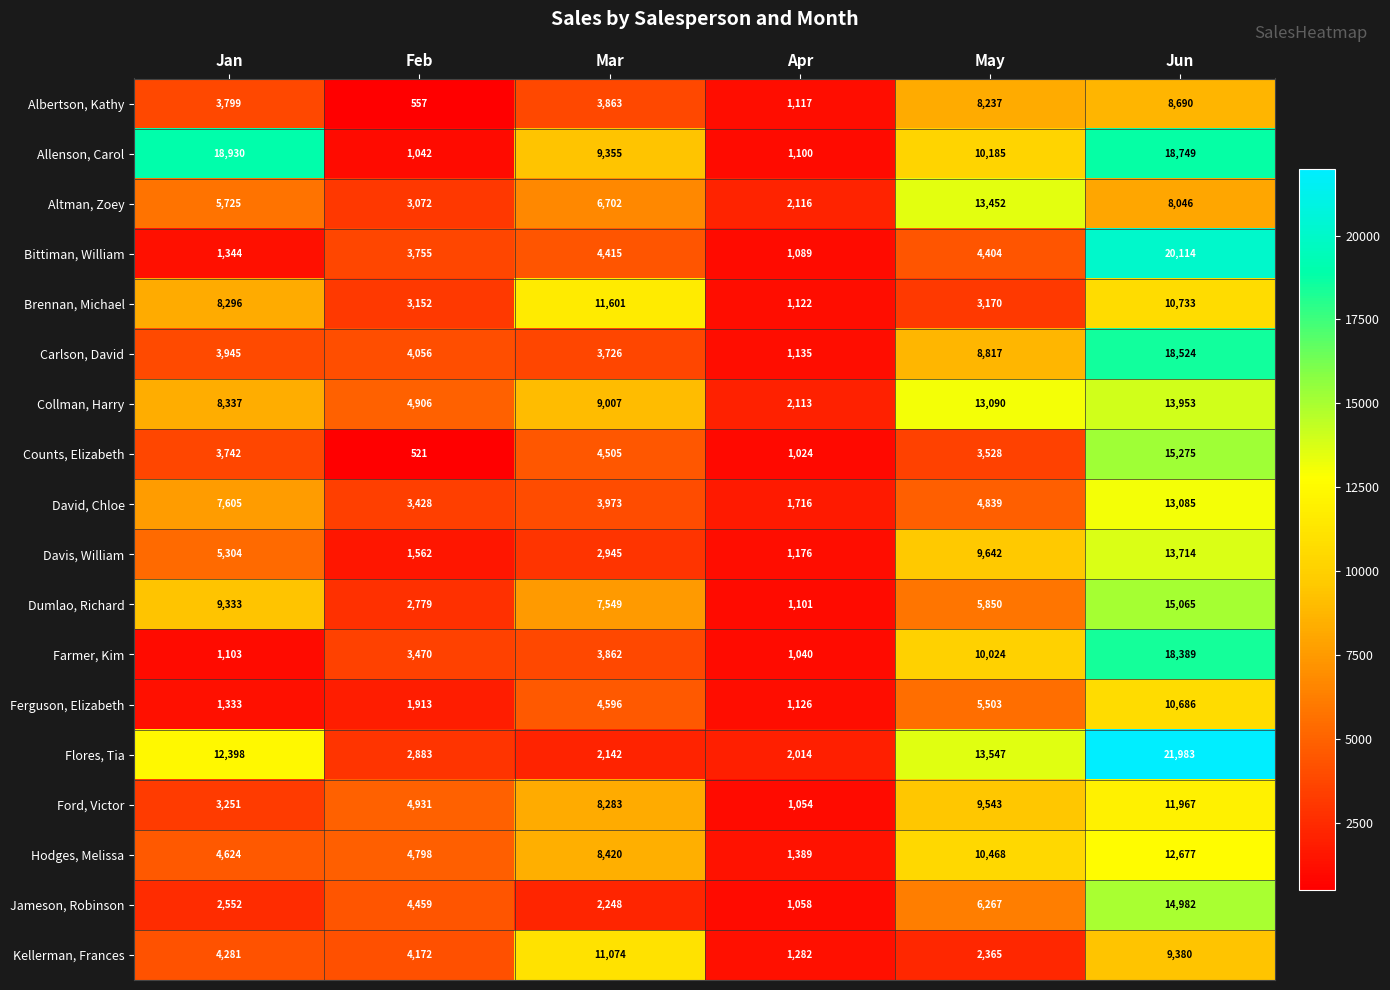

True or false: Collman, Harry has a value of 5430 at Jun.

False